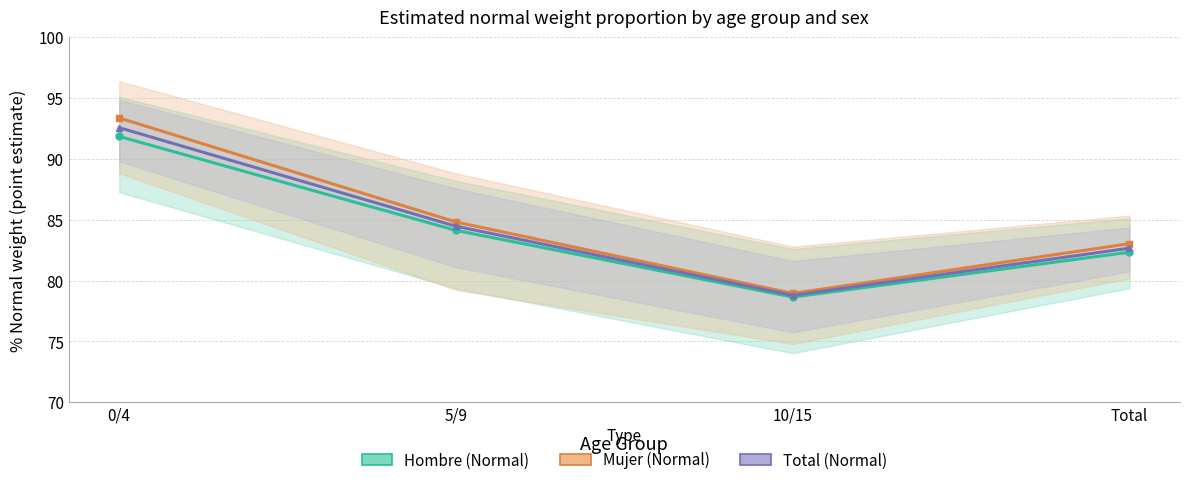

The Hombre (Normal) series shows 112.0 at Total. True or false?

False